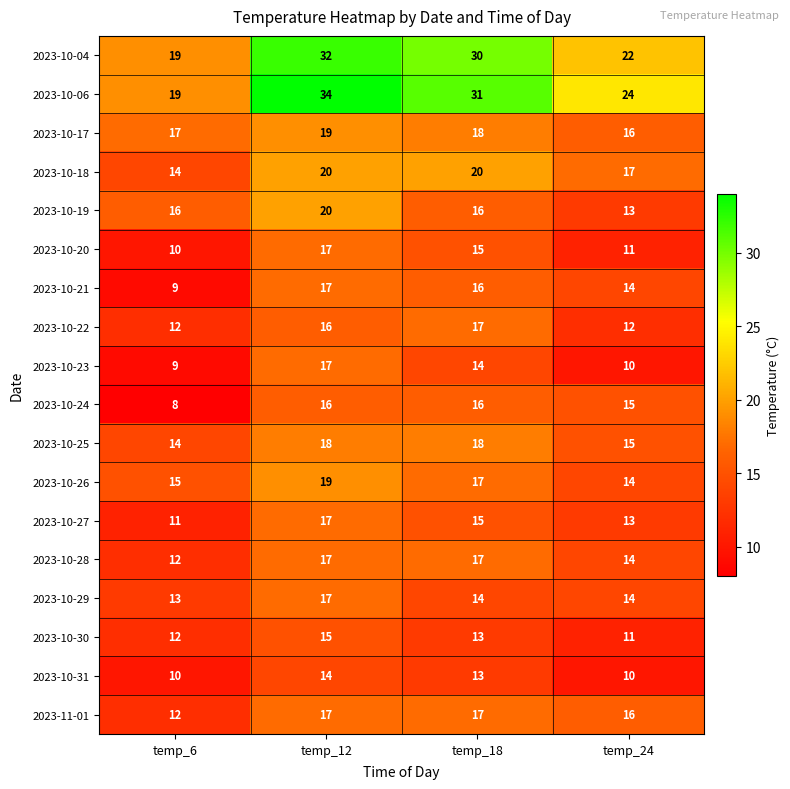

What is the spread (max minus min) of values at temp_18?

18